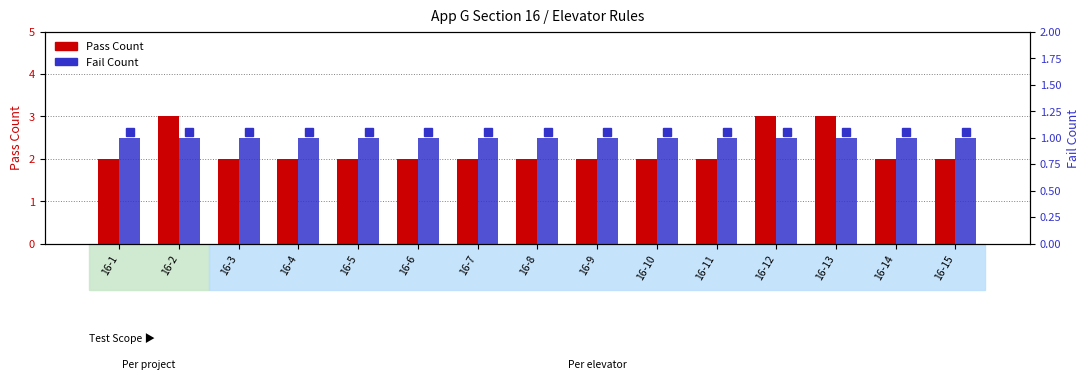

What is the sum of the Fail Count values at 16-1 and 16-5?

2